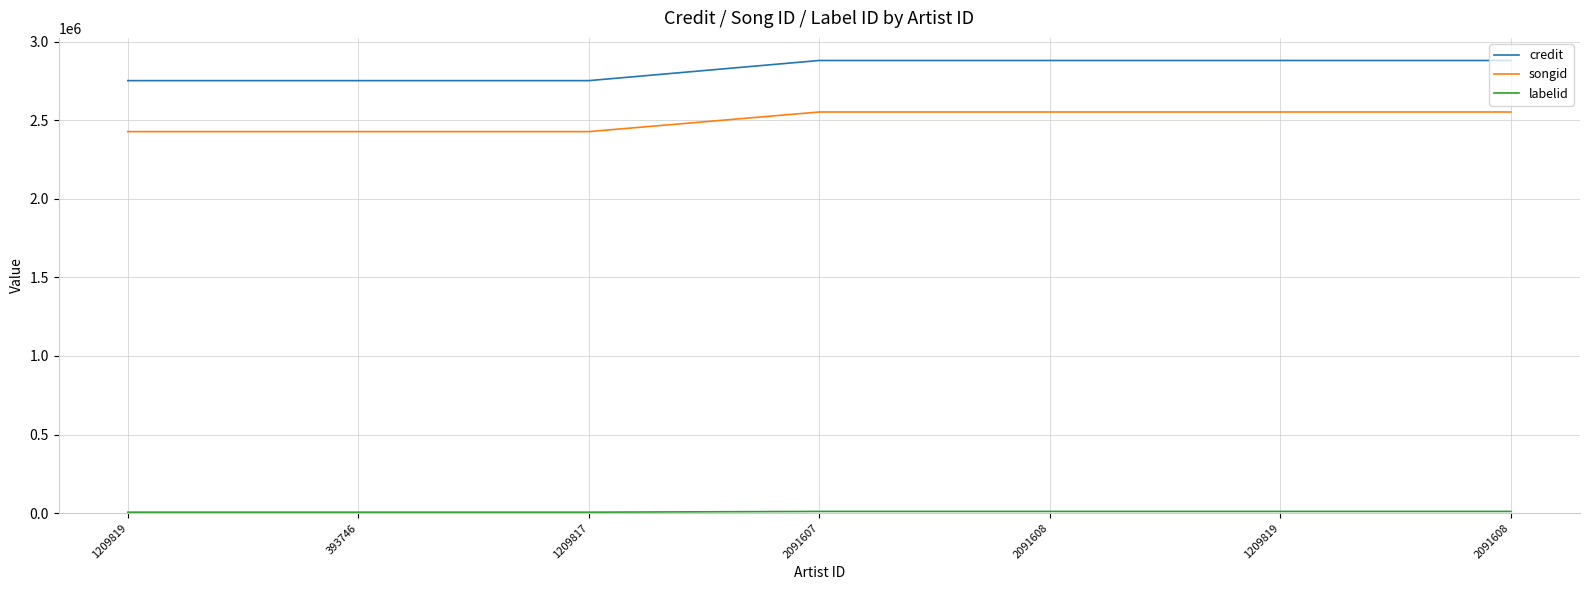

What is the difference between the songid values at 2091608 and 1209817?

124962